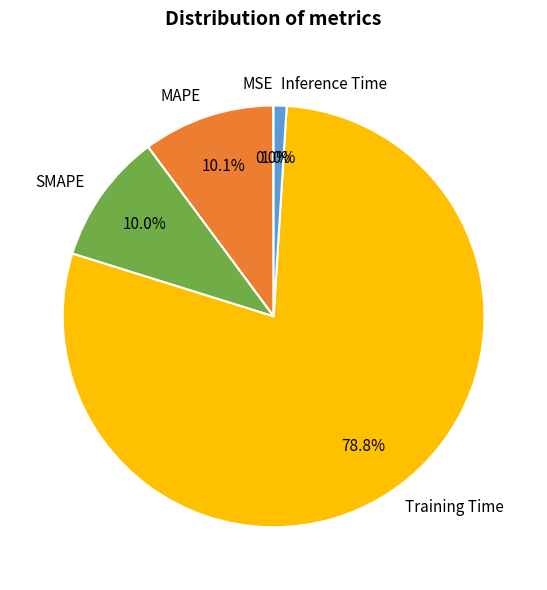

What percentage is NOT represented by MAPE?

89.9%